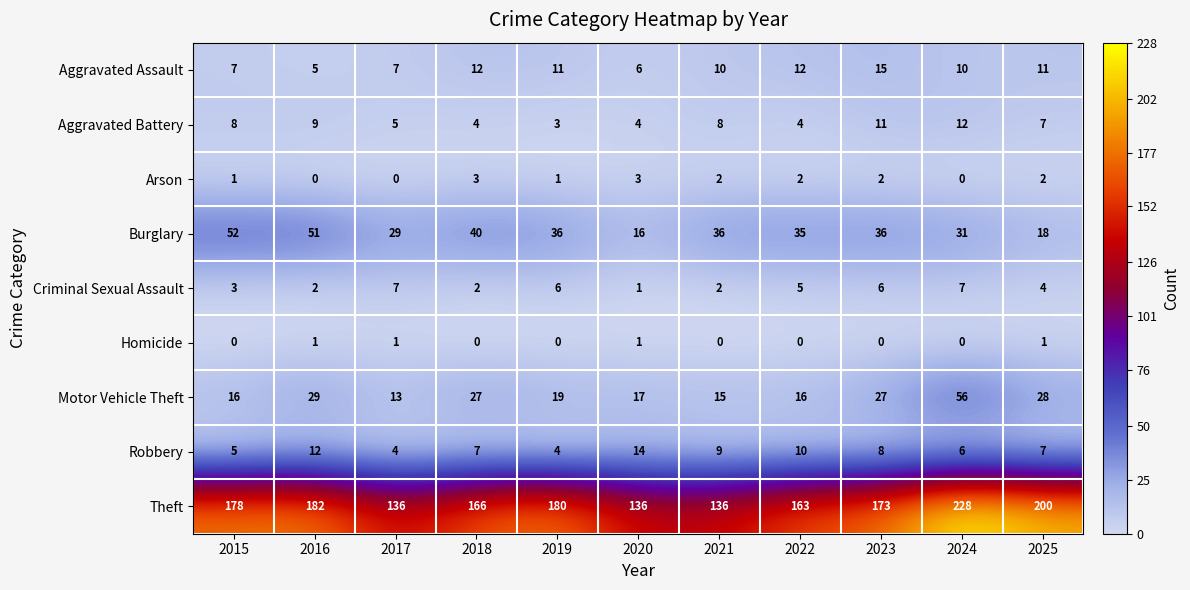

What is the difference between the maximum and minimum values in the Theft series?

92